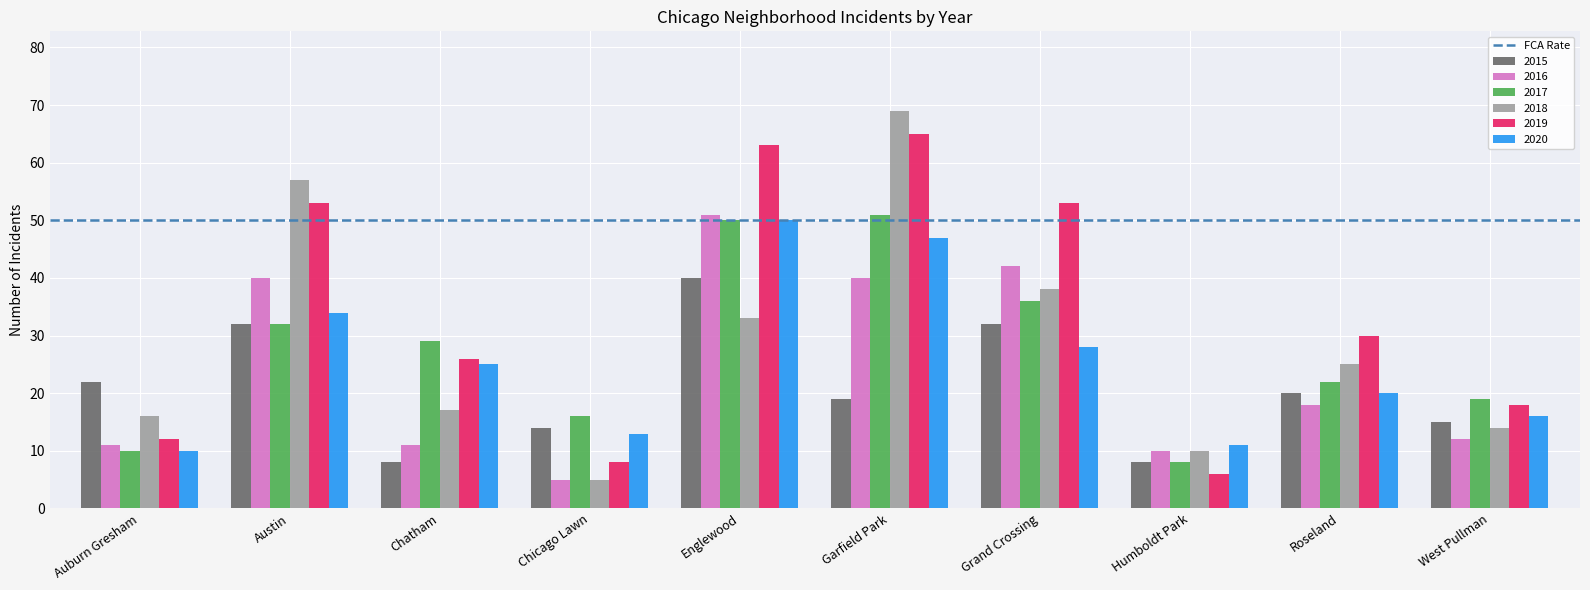

At which category does the chart reach its peak across all series?

Garfield Park